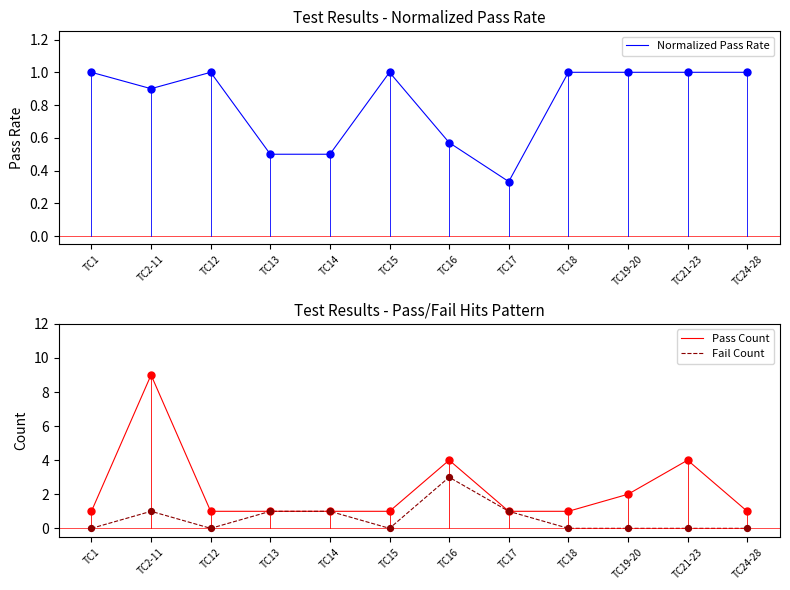

At which category is the sum across all series the highest?

TC2-11